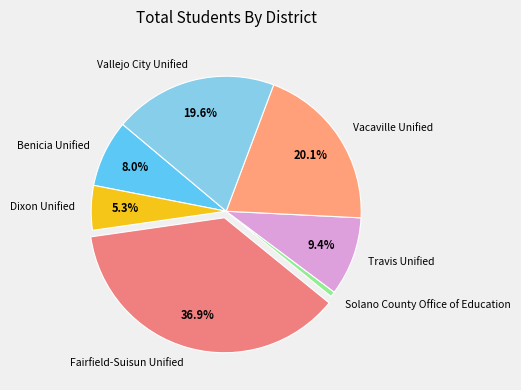

Count the number of slices in the pie.

7